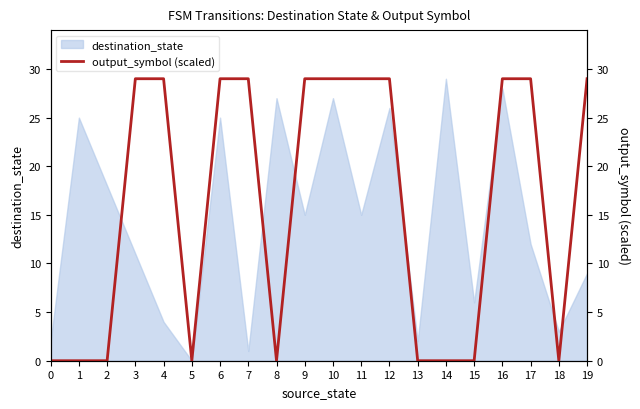

How many lines are shown in the chart?

1